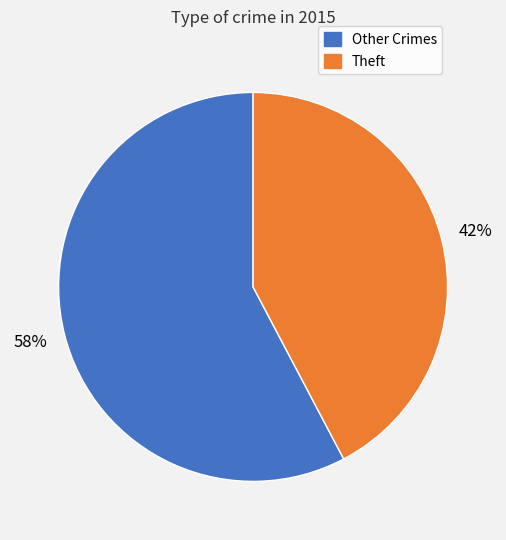

Is the sum of Theft and Other Crimes greater than half?

Yes